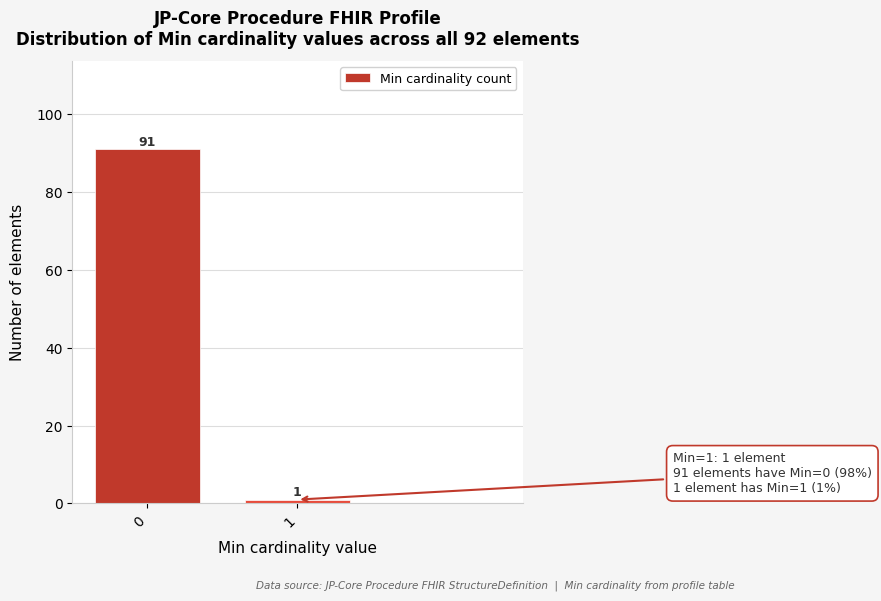

Reading left to right, extract all data points from this chart.

0=91	1=1